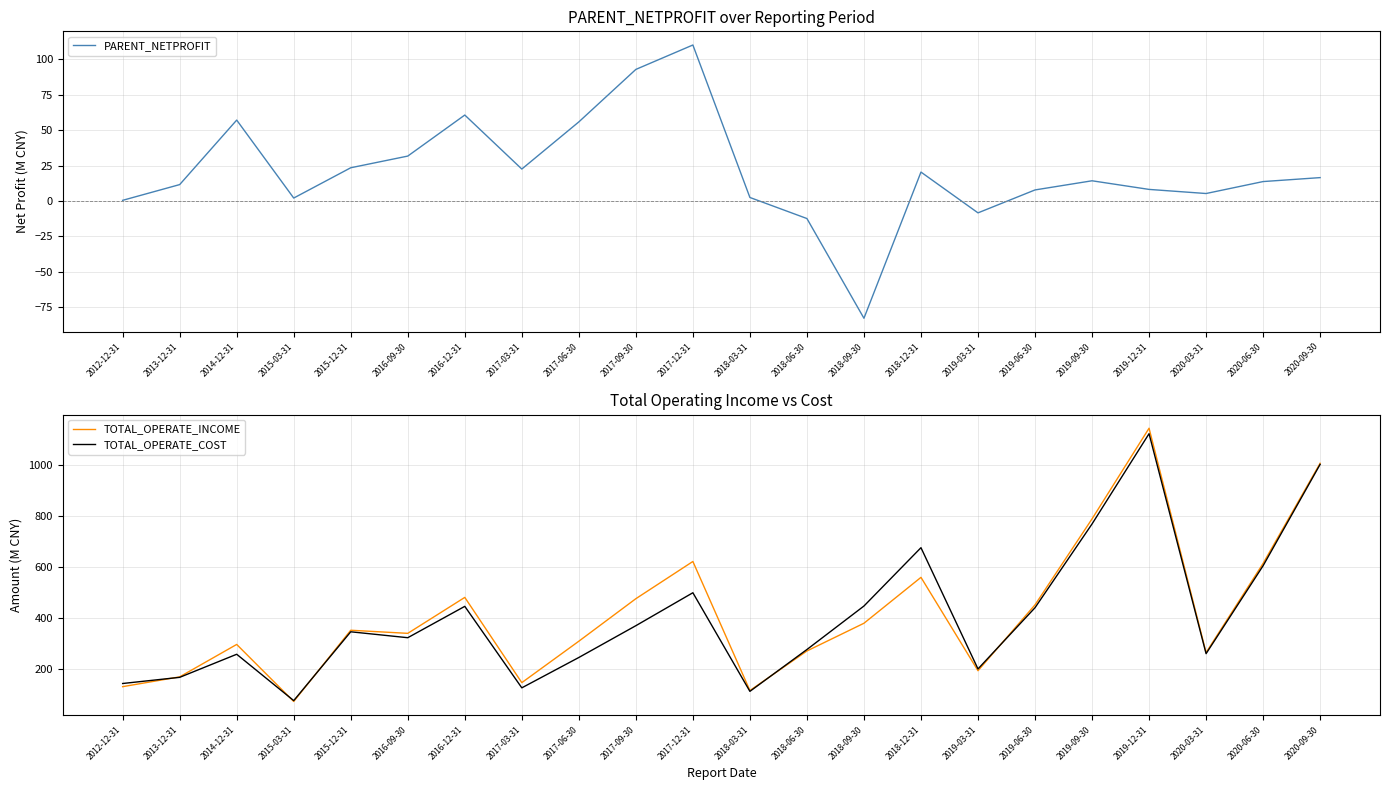

Is this an area chart (filled region under the line)?

No